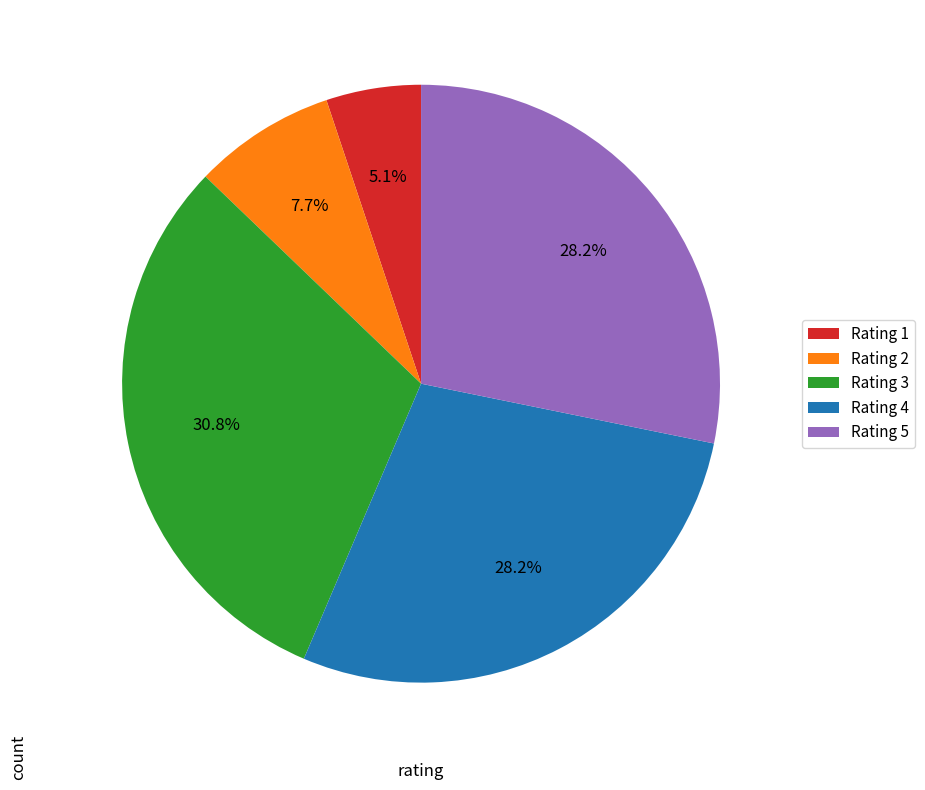

What portion of the pie excludes Rating 2?

92.3%